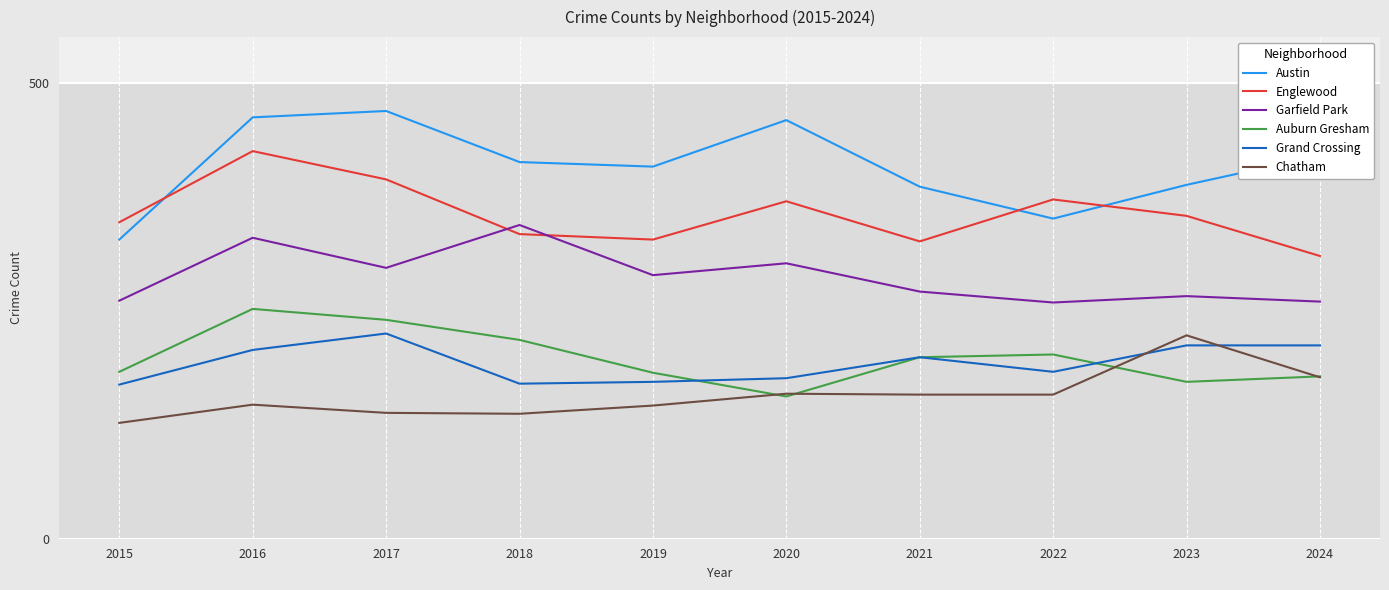

Which series has the largest range (max minus min)?

Austin